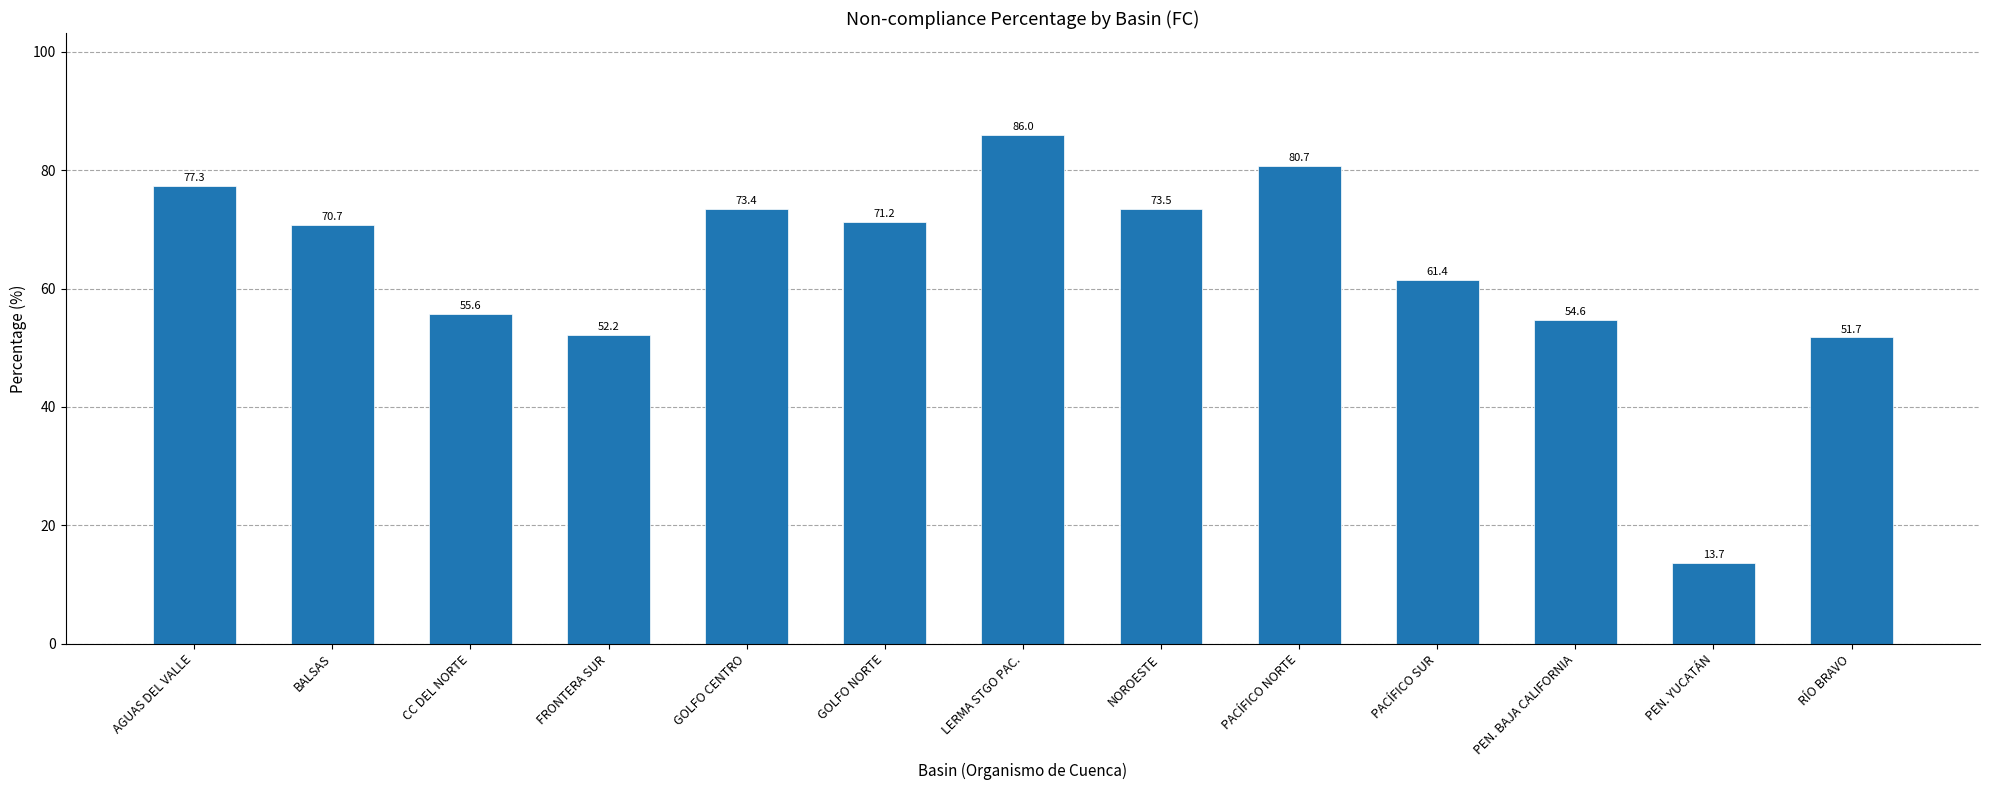

List the labels in order of value, smallest first.

PEN. YUCATÁN, RÍO BRAVO, FRONTERA SUR, PEN. BAJA CALIFORNIA, CC DEL NORTE, PACÍFICO SUR, BALSAS, GOLFO NORTE, GOLFO CENTRO, NOROESTE, AGUAS DEL VALLE, PACÍFICO NORTE, LERMA STGO PAC.